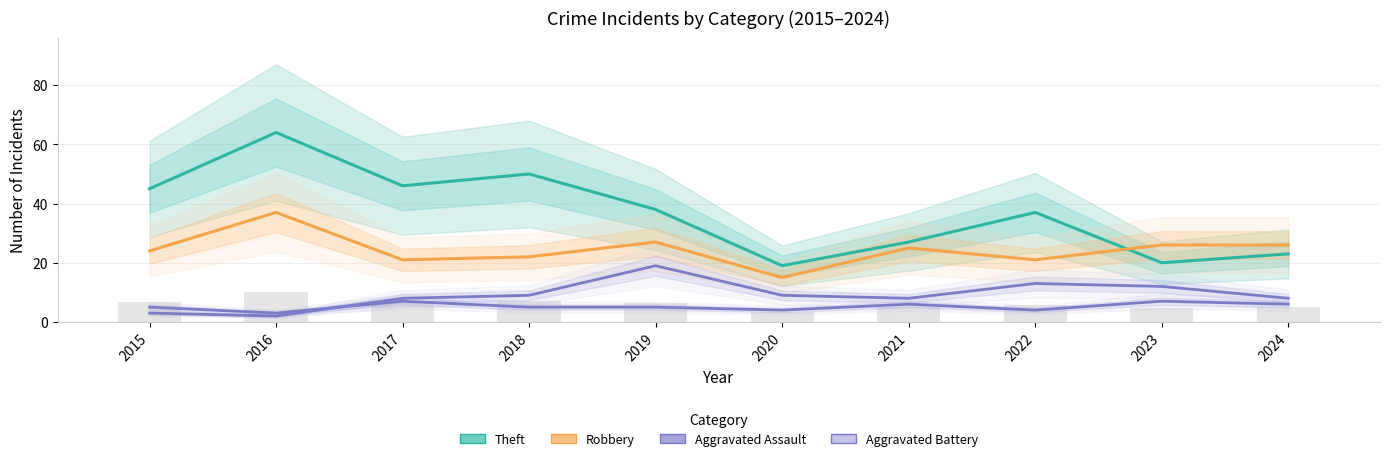

Rank the series by their maximum value, from lowest to highest.

Aggravated Assault, Aggravated Battery, Robbery, Theft